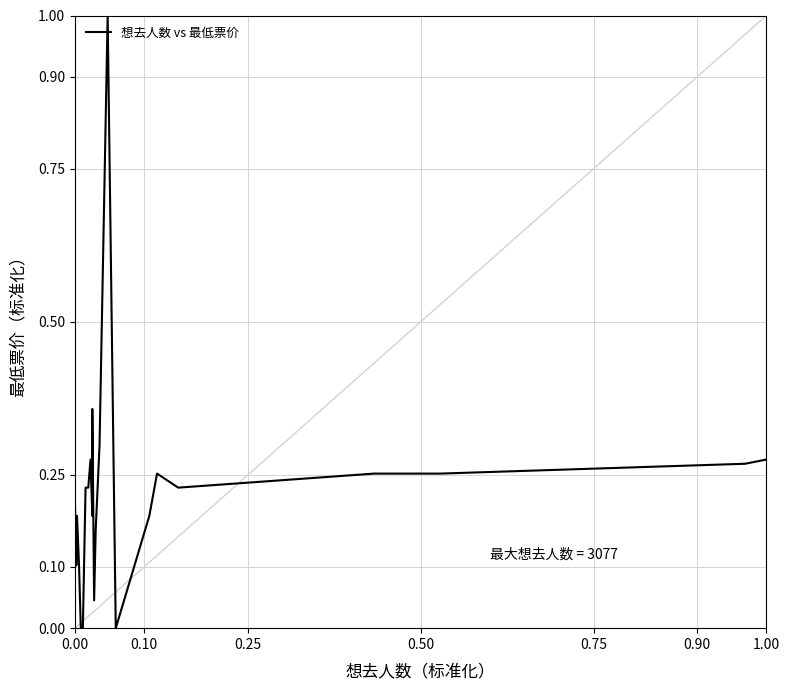

The chart shows a value of 0.4 at 0.00. True or false?

False